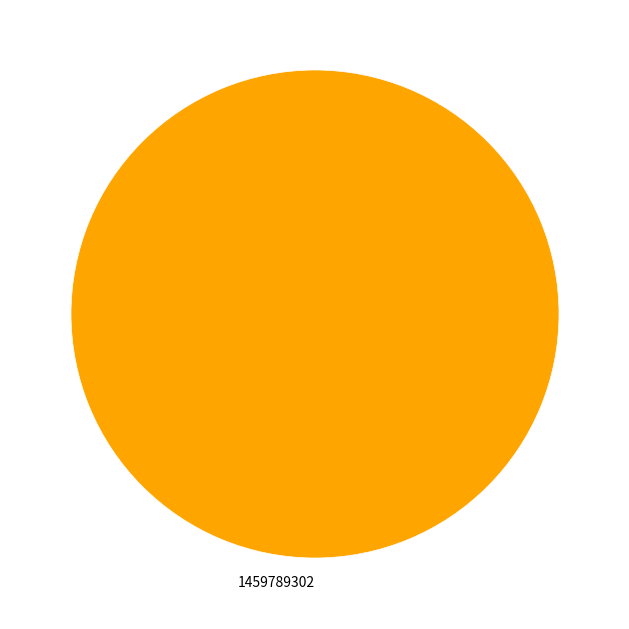

Which slice represents more than half of the pie?

1459789302